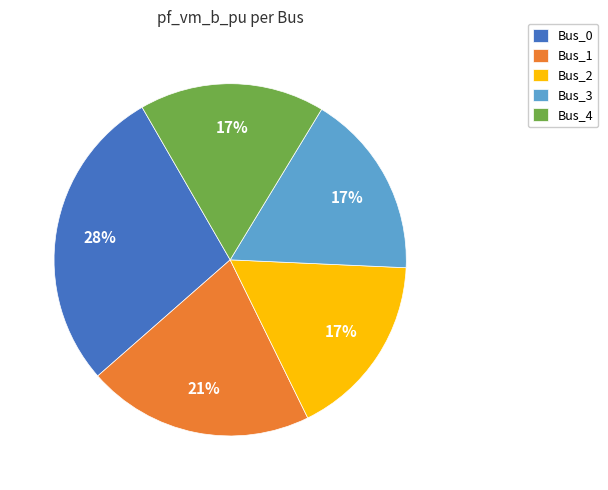

Does Bus_1 account for over 50% of the chart?

No